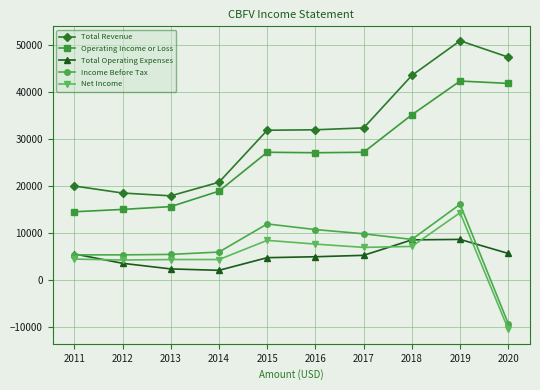

In Total Operating Expenses, how many points are higher than both neighbors (excluding endpoints)?

1